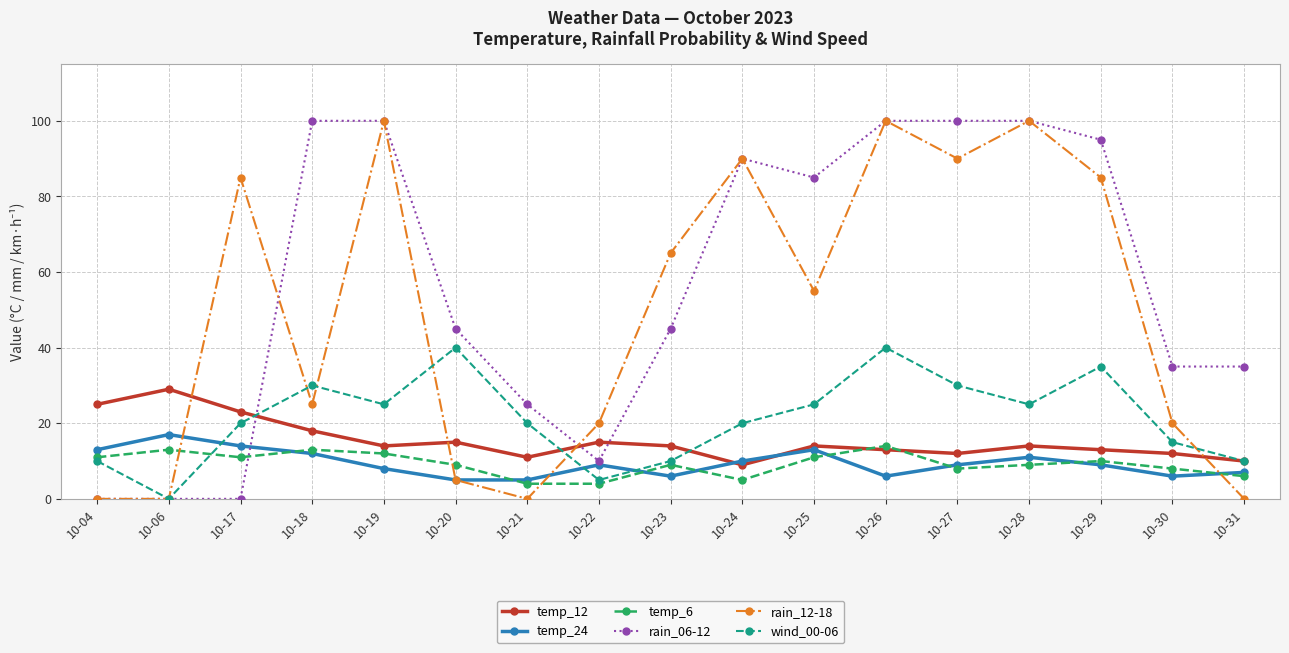

Between which two adjacent categories do rain_12-18 and temp_6 first intersect?

10-06 and 10-17